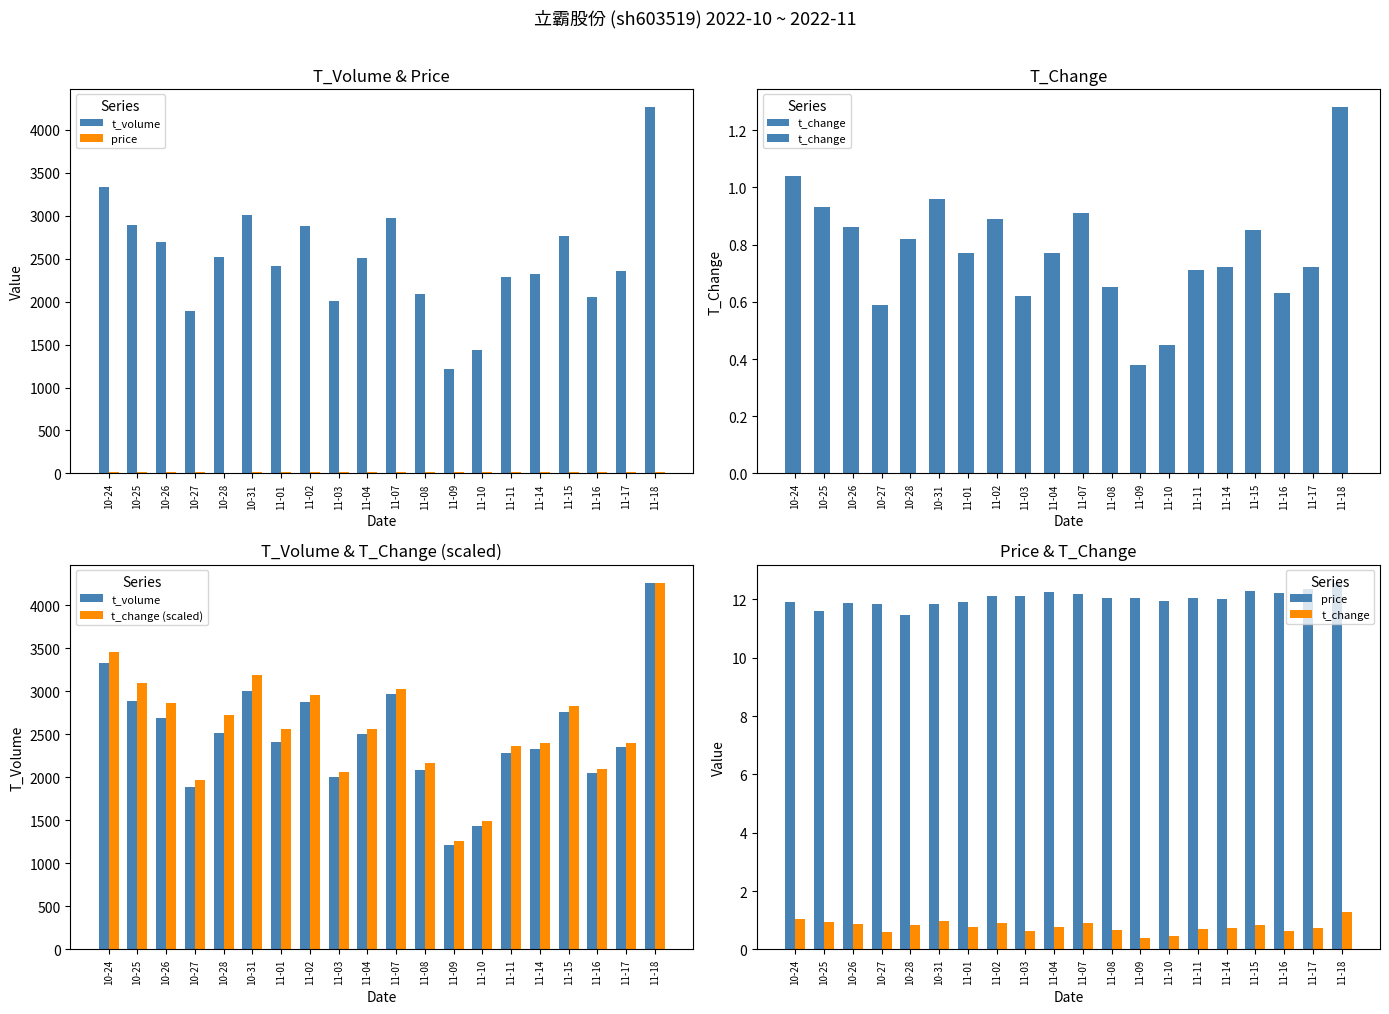

Where is t_volume nearest to the value 2736?

11-15